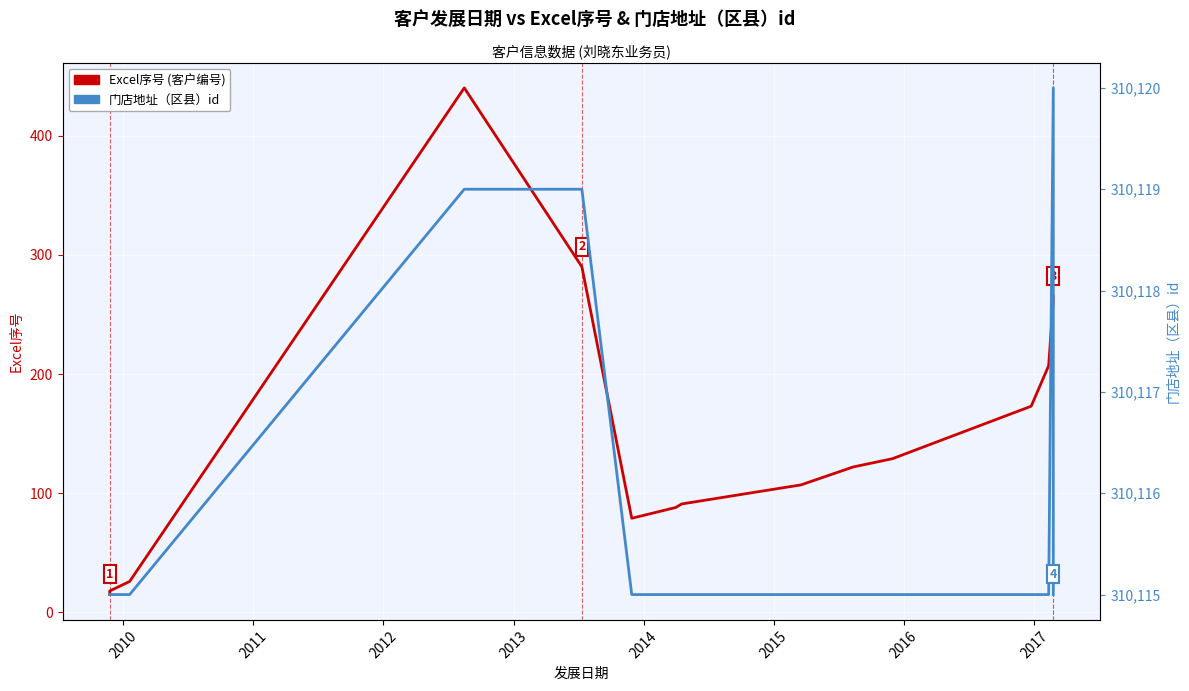

Which series has the largest total across all categories?

门店地址（区县）id